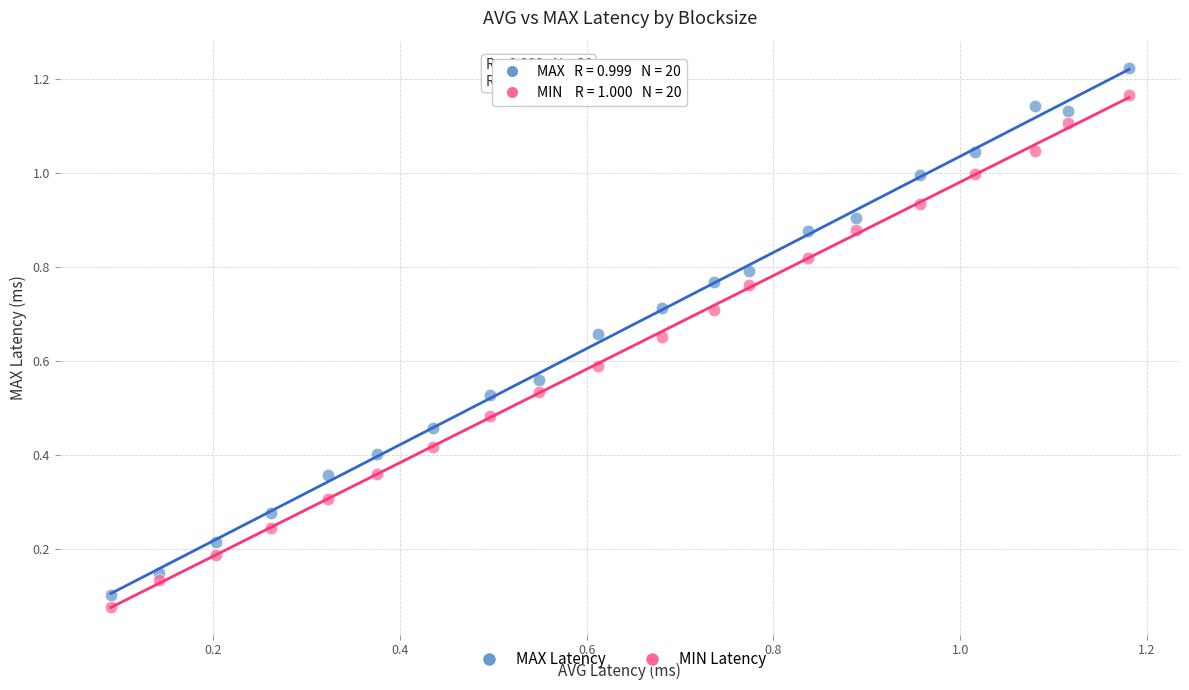

Which series contains the highest Y value?

MAX Latency